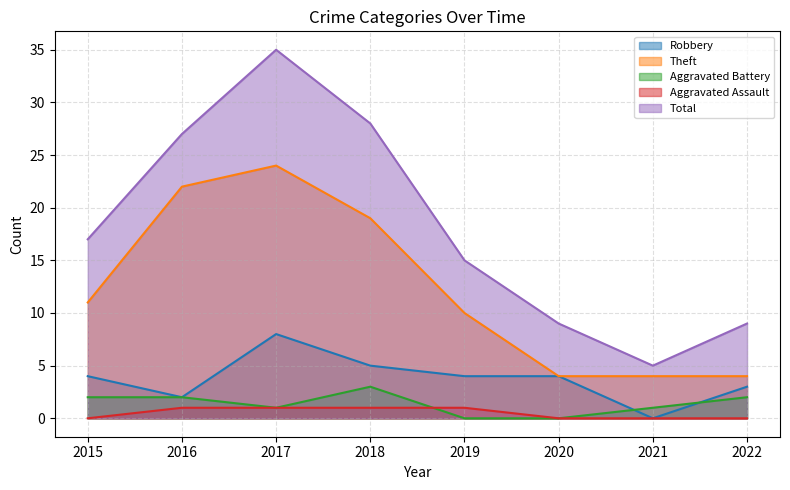

Reading left to right, transcribe all the data shown in this chart.

Robbery: 2015=4	2016=2	2017=8	2018=5	2019=4	2020=4	2021=0	2022=3
Theft: 2015=11	2016=22	2017=24	2018=19	2019=10	2020=4	2021=4	2022=4
Aggravated Battery: 2015=2	2016=2	2017=1	2018=3	2019=0	2020=0	2021=1	2022=2
Aggravated Assault: 2015=0	2016=1	2017=1	2018=1	2019=1	2020=0	2021=0	2022=0
Total: 2015=17	2016=27	2017=35	2018=28	2019=15	2020=9	2021=5	2022=9